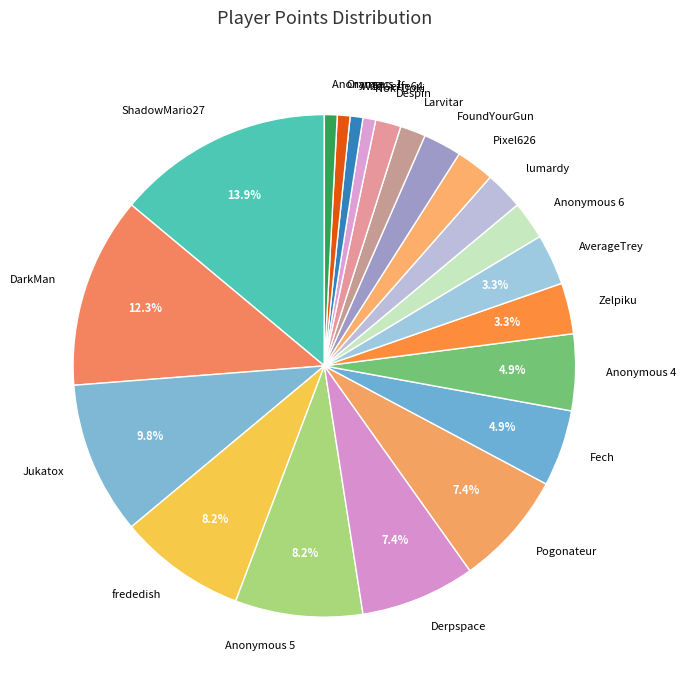

To the nearest percent, what is the average slice percentage?

5%